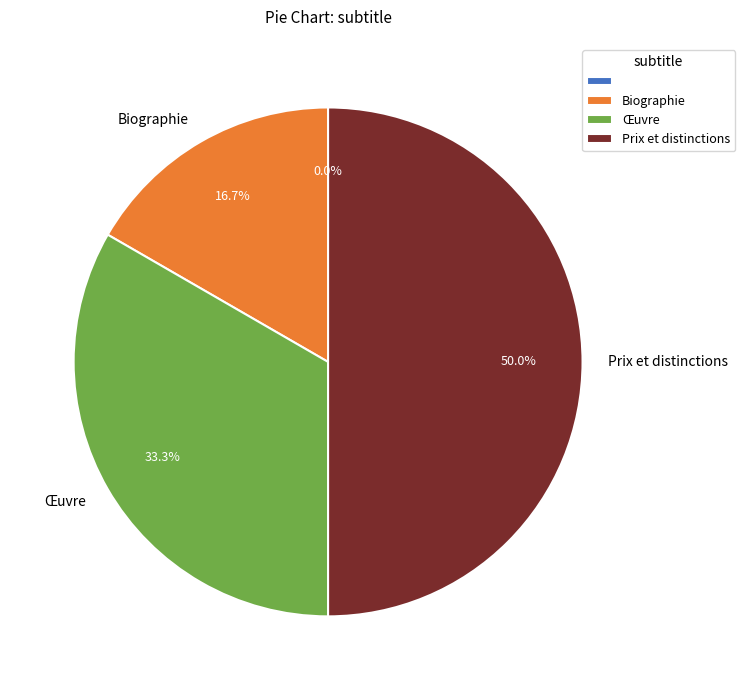

Approximately how many times larger is the value at Œuvre compared to Biographie?

2.0